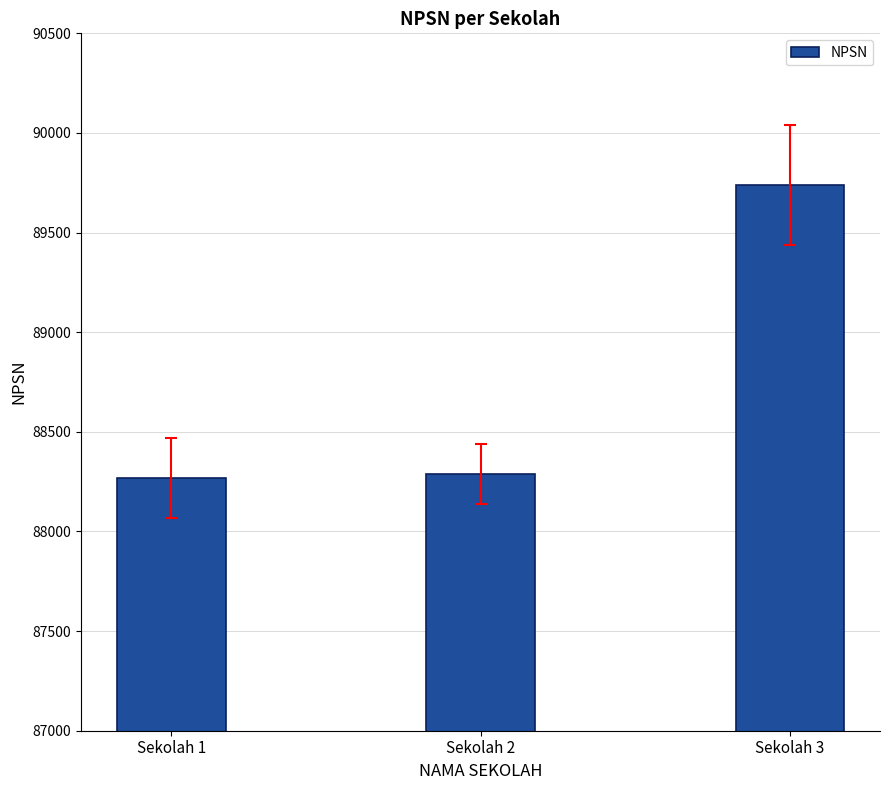

What is the maximum value shown in the chart?

89739